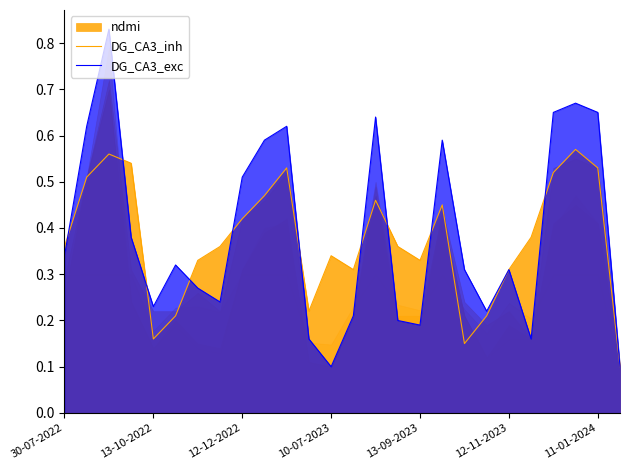

What is the value of the DG_CA3_exc point at the 26th from the left?

0.1